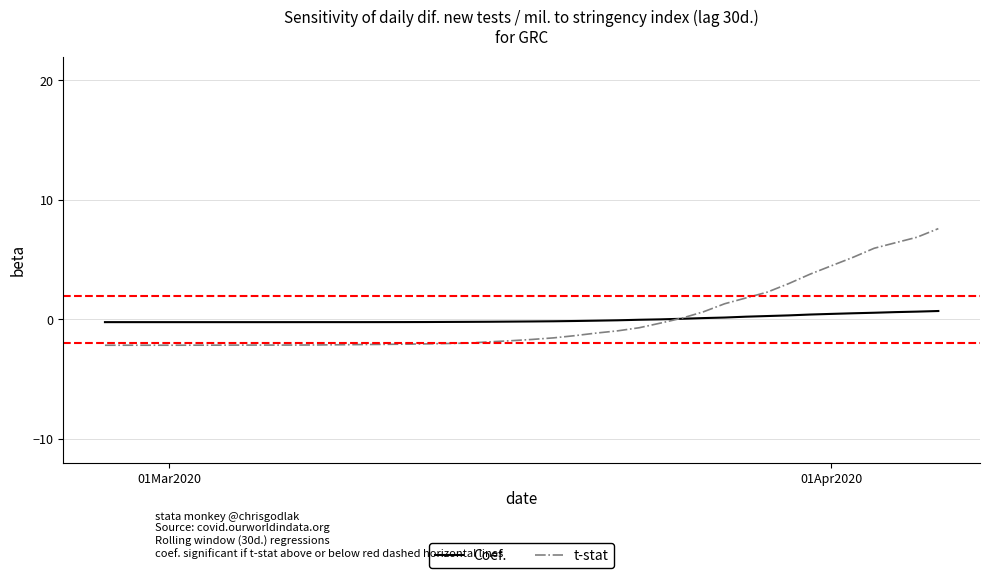

Rank the series by their maximum value, from lowest to highest.

Coef., t-stat